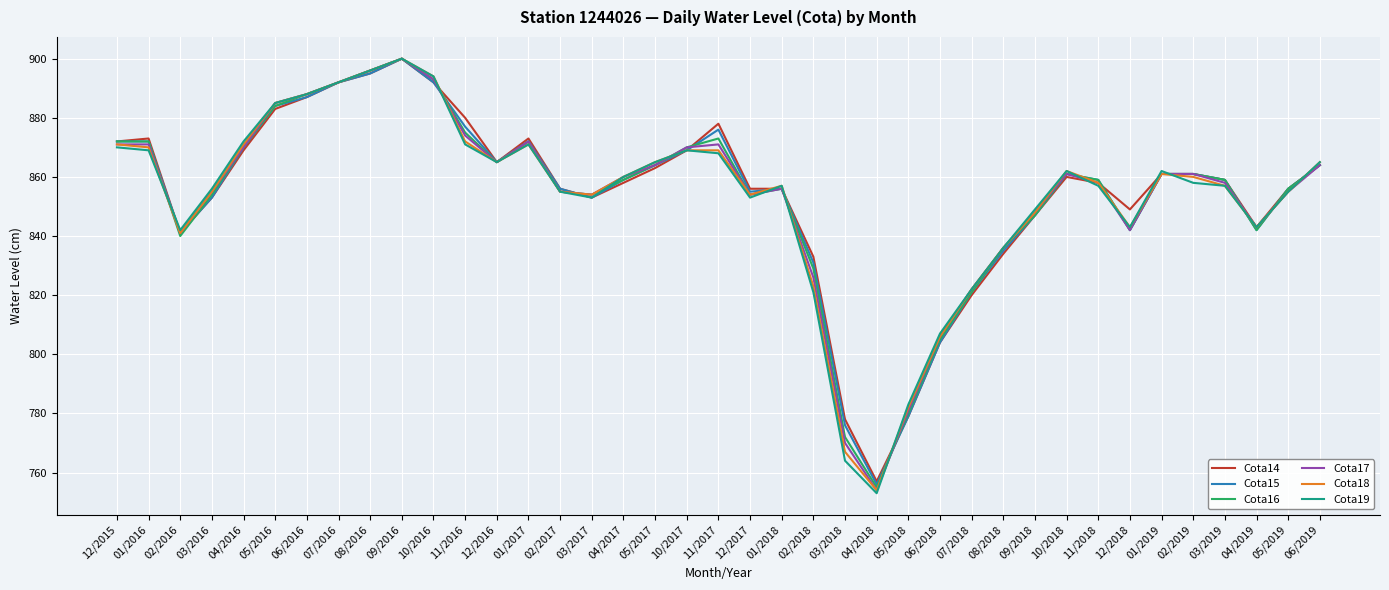

What position from the left is 02/2017?

15